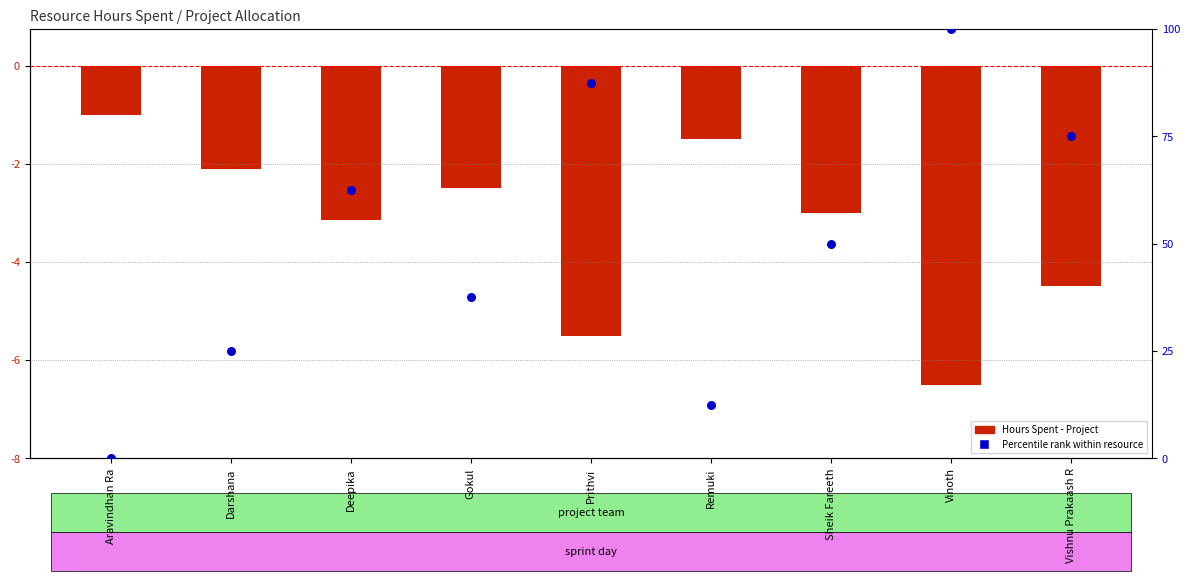

Is the value of Percentile rank within resource at Vinoth greater than the value of Hours Spent - Project at Sheik Fareeth?

Yes